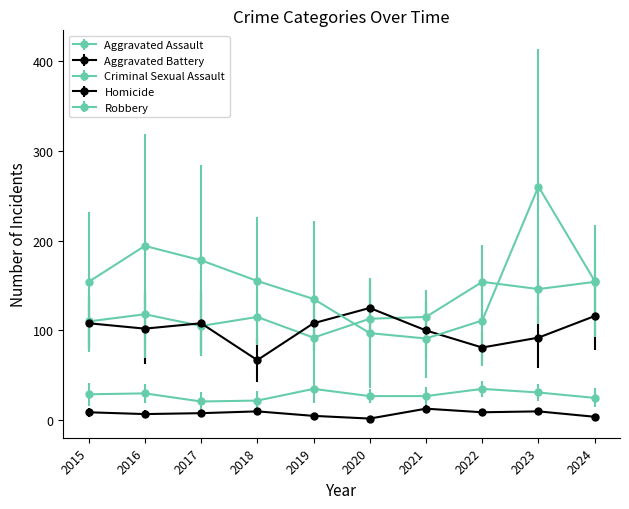

What is the value of the Aggravated Battery point at the 7th from the left?

100